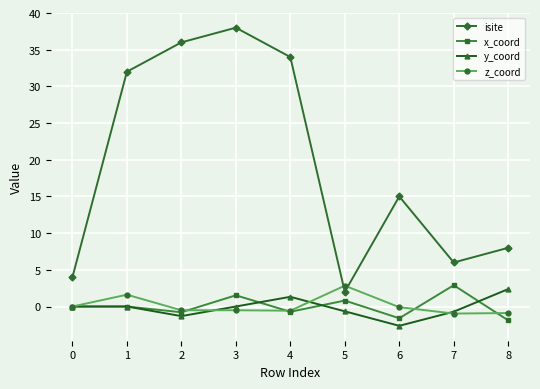

Where does the isite series first go above 15?

1